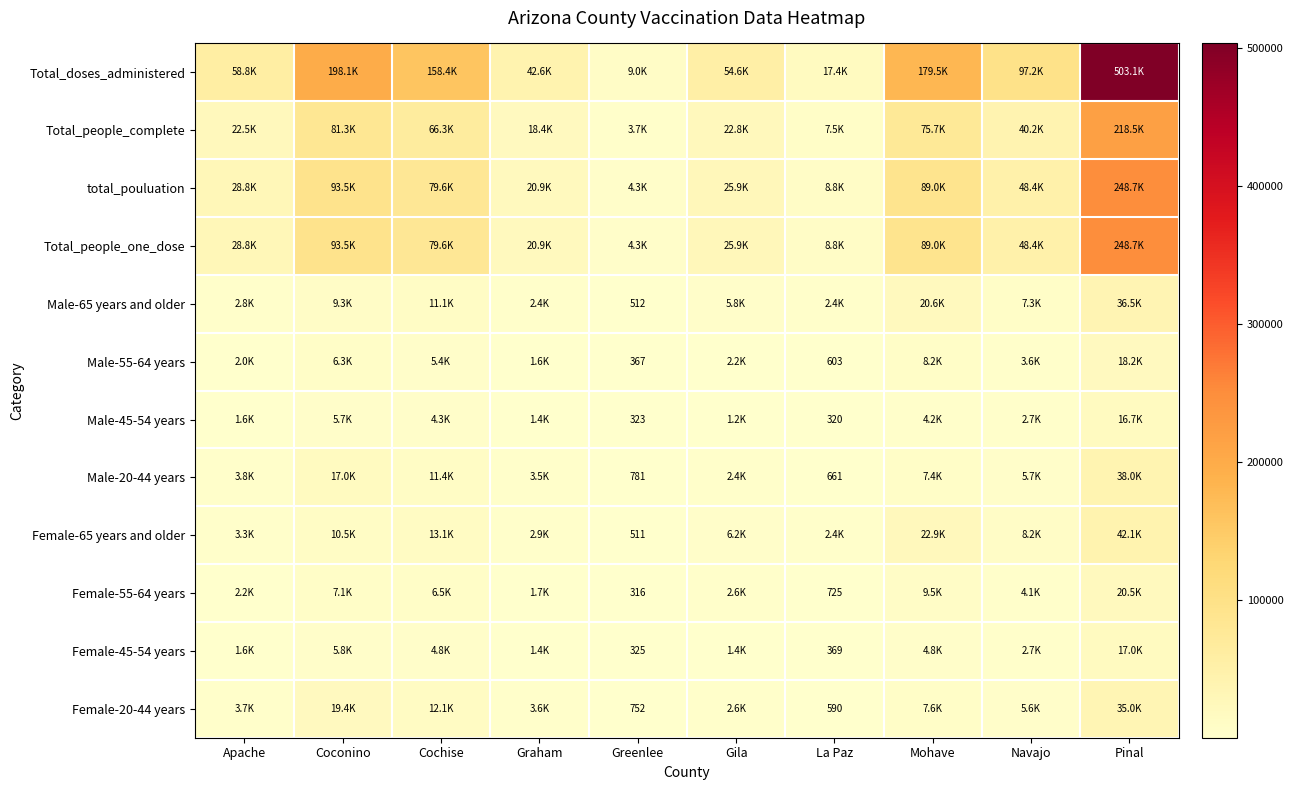

What is the sum of the Female-45-54 years values at Cochise and Gila?

6184